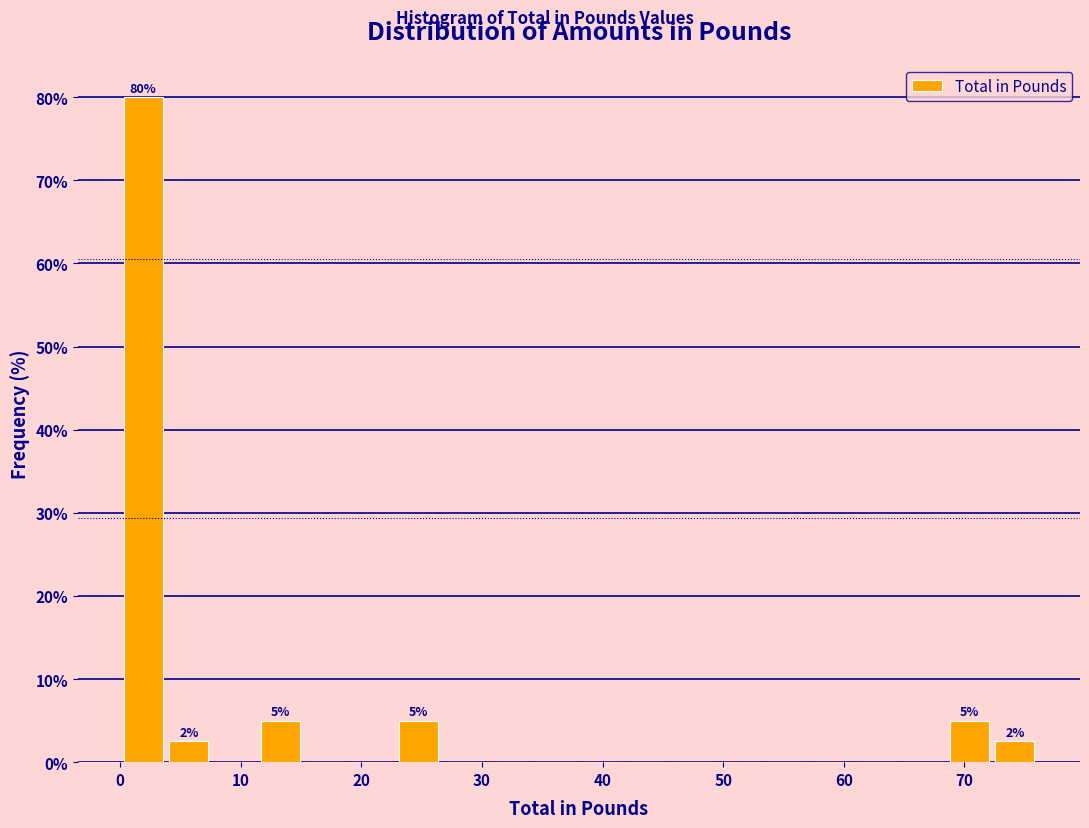

Around what value on the x-axis is the tallest bar? Give the approximate position of its centre, as read against the axis.

2